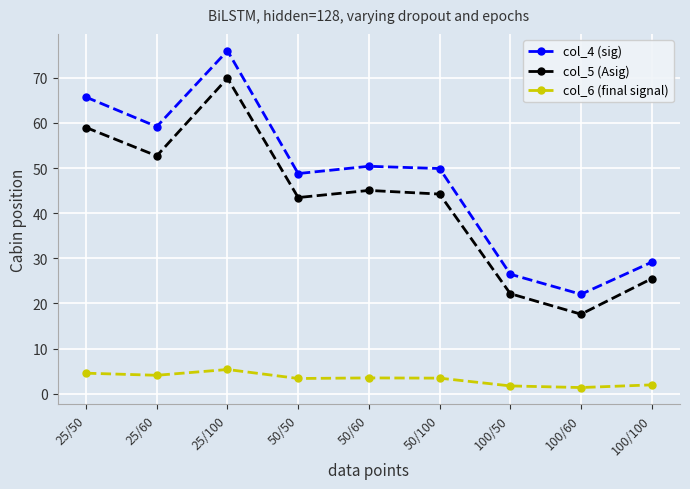

How many interior local valleys does the col_5 (Asig) series have?

3